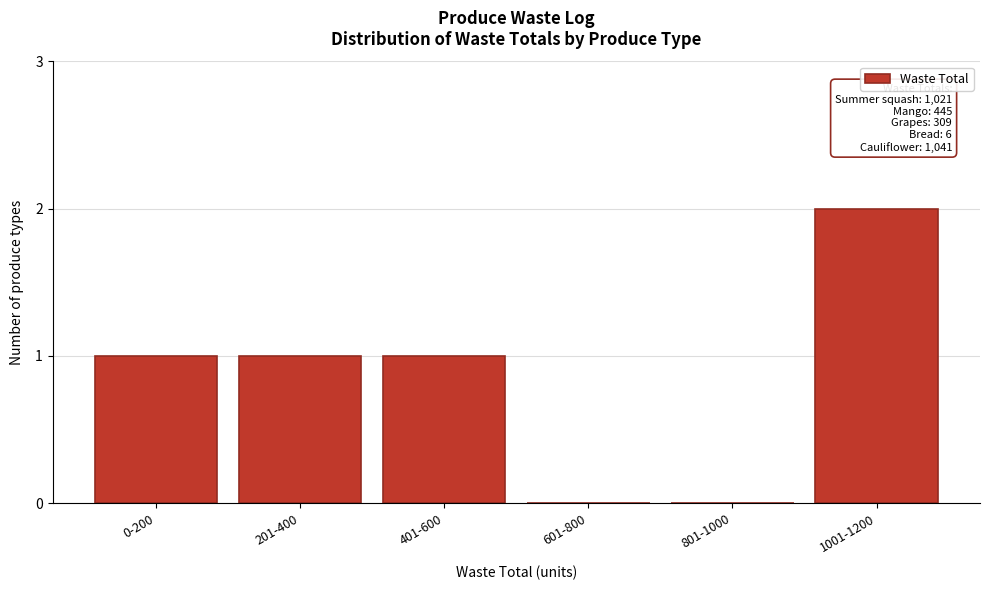

Reading right to left, transcribe all the data shown in this chart.

1001-1200=2	801-1000=0	601-800=0	401-600=1	201-400=1	0-200=1